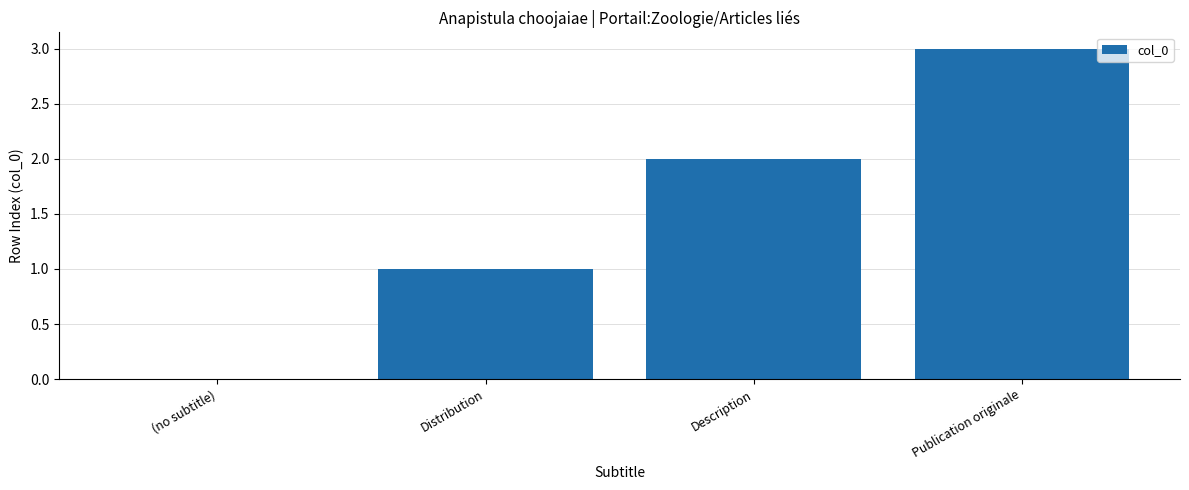

What is the maximum value shown in the chart?

3